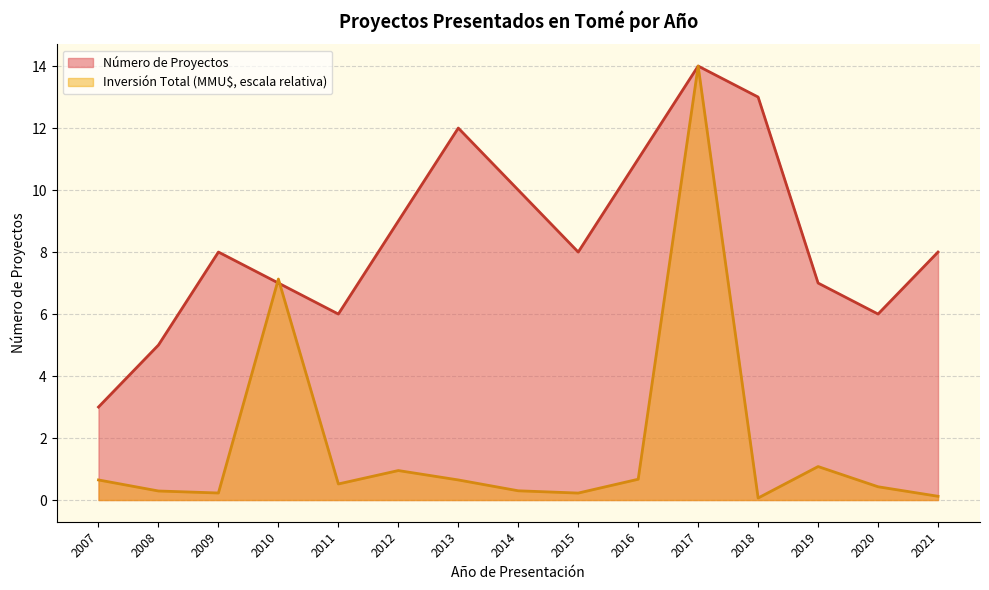

Reading left to right, list all the values displayed in this chart.

Número de Proyectos: 3.0	5.0	8.0	7.0	6.0	9.0	12.0	10.0	8.0	11.0	14.0	13.0	7.0	6.0	8.0
Inversión Total (MMU$): 0.6	0.3	0.2	7.1	0.5	1.0	0.6	0.3	0.2	0.7	14.0	0.1	1.1	0.4	0.1